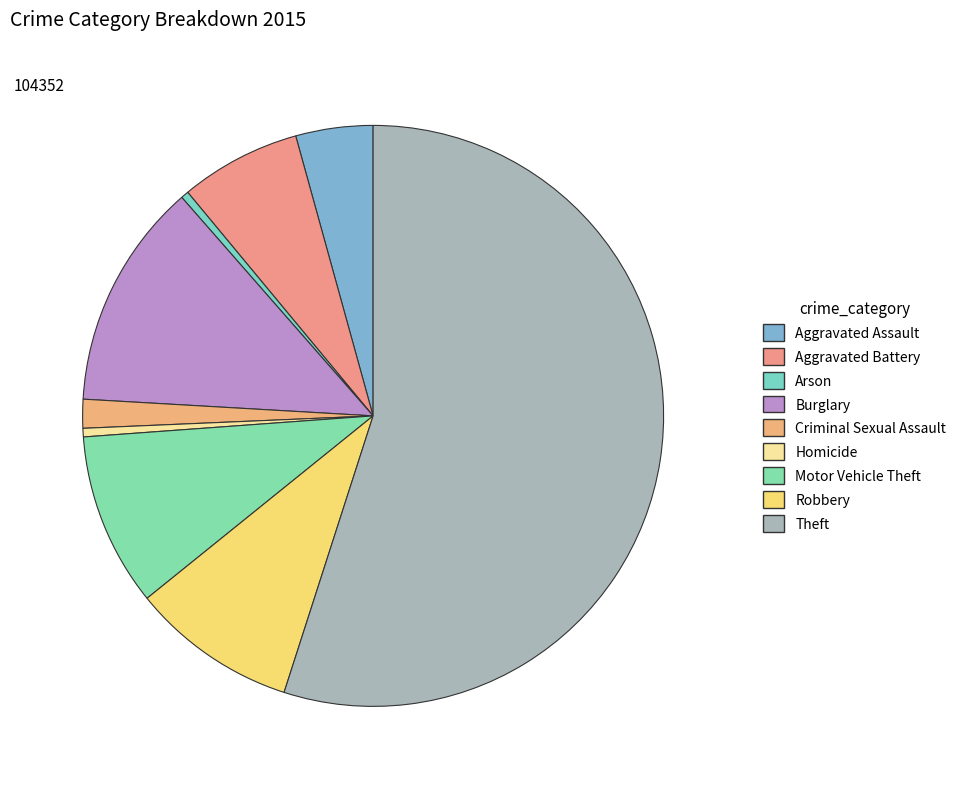

To the nearest percent, what portion does Aggravated Assault represent?

4%